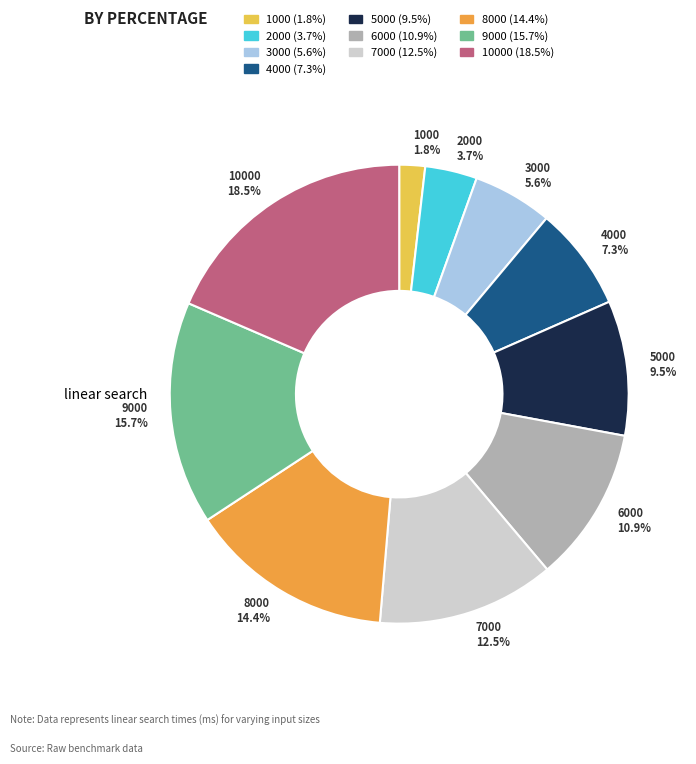

Is there any slice that represents more than half of the pie?

No